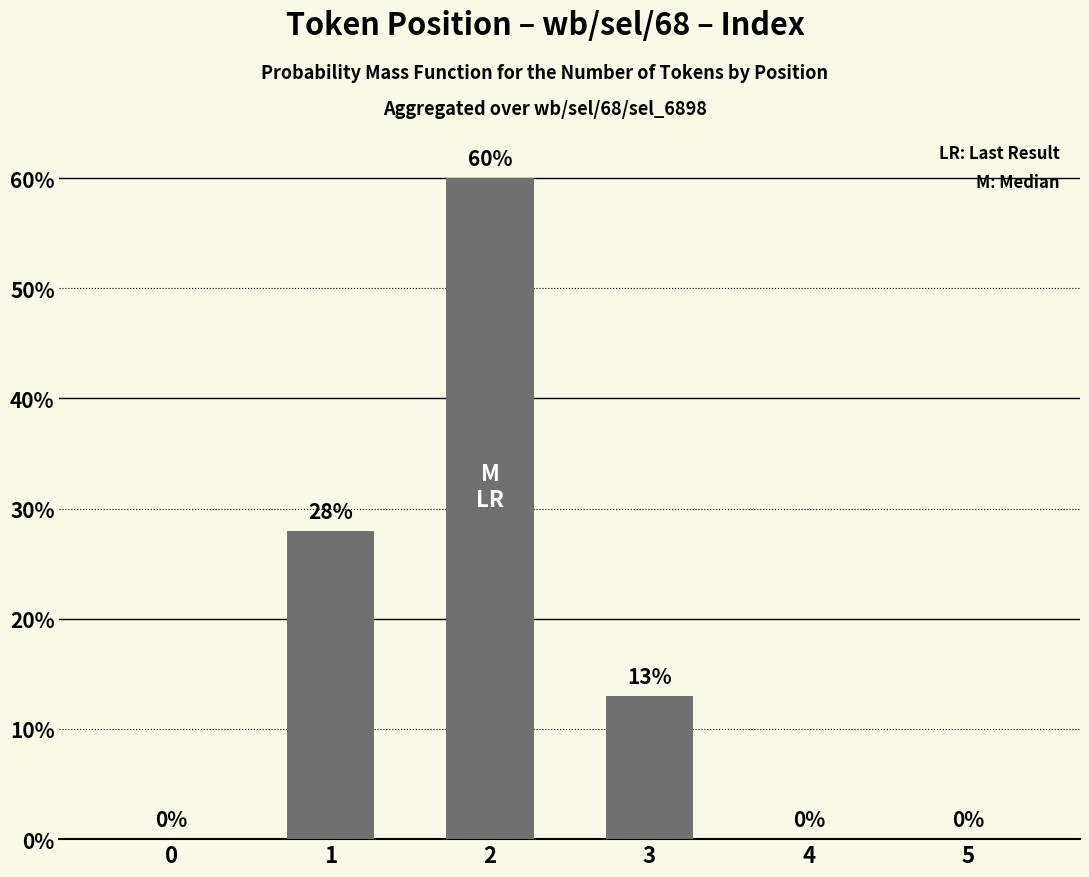

Reading left to right, what are all the values shown in this chart?

0	28	60	13	0	0